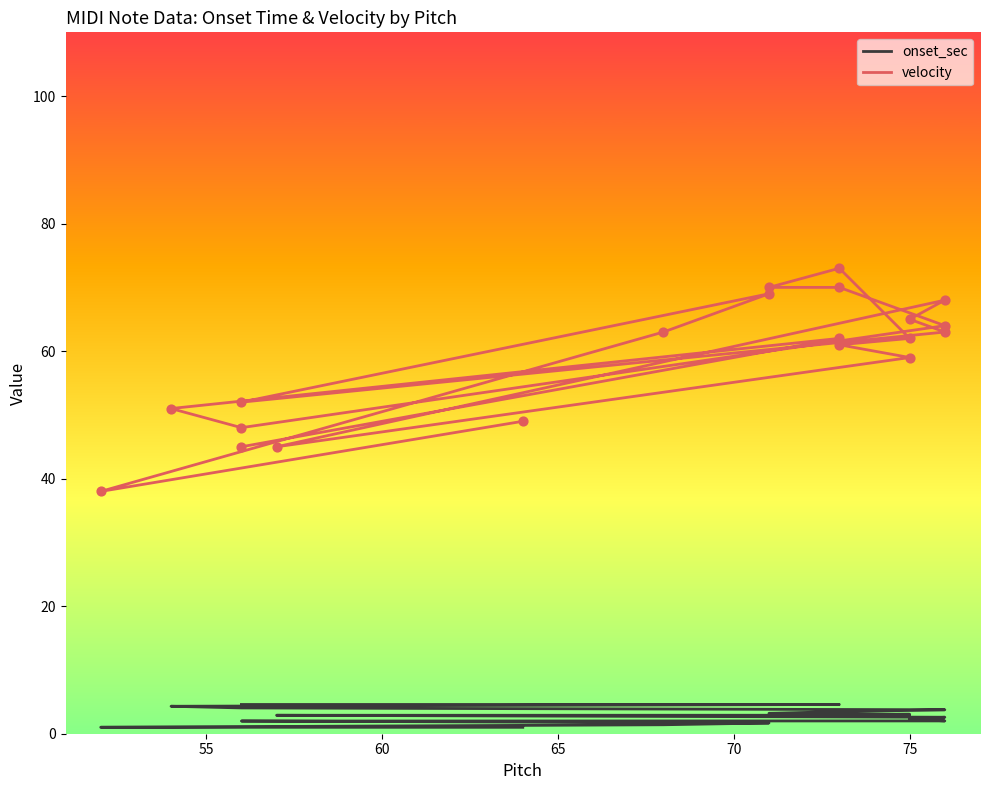

Which series contains the lowest Y value?

onset_sec